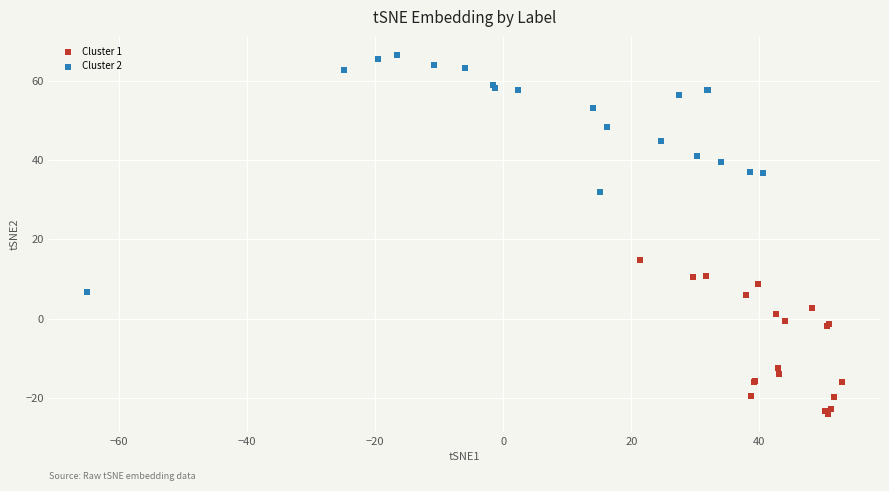

What are all the series names shown in the legend?

Cluster 1, Cluster 2